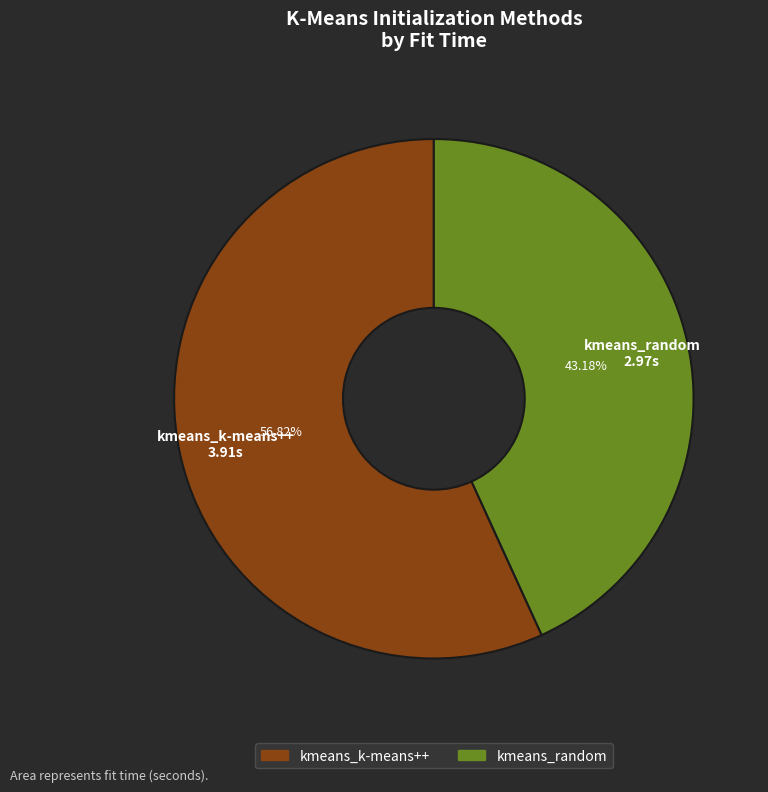

To the nearest percent, what is the difference between the kmeans_random and kmeans_k-means++ slice percentages?

14%